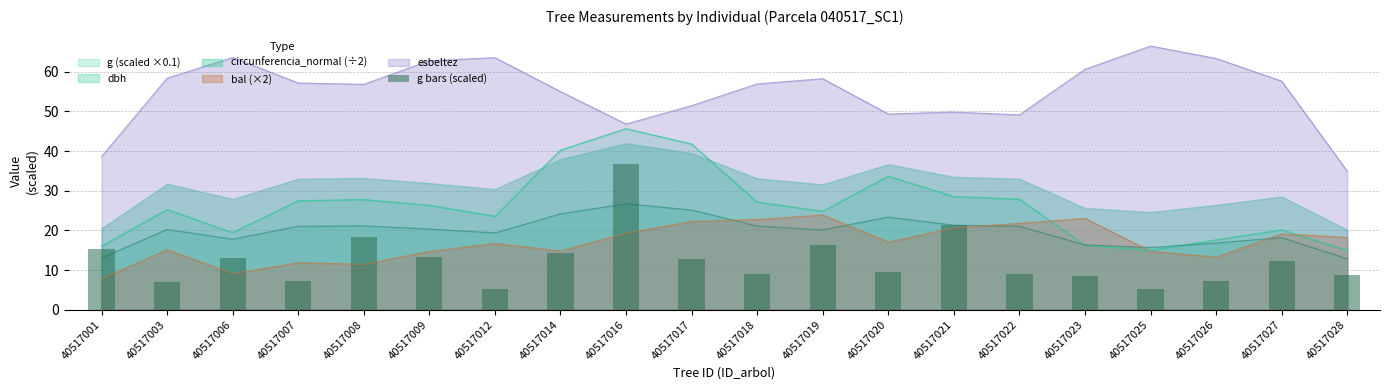

What is the minimum value shown in the chart?

5.1